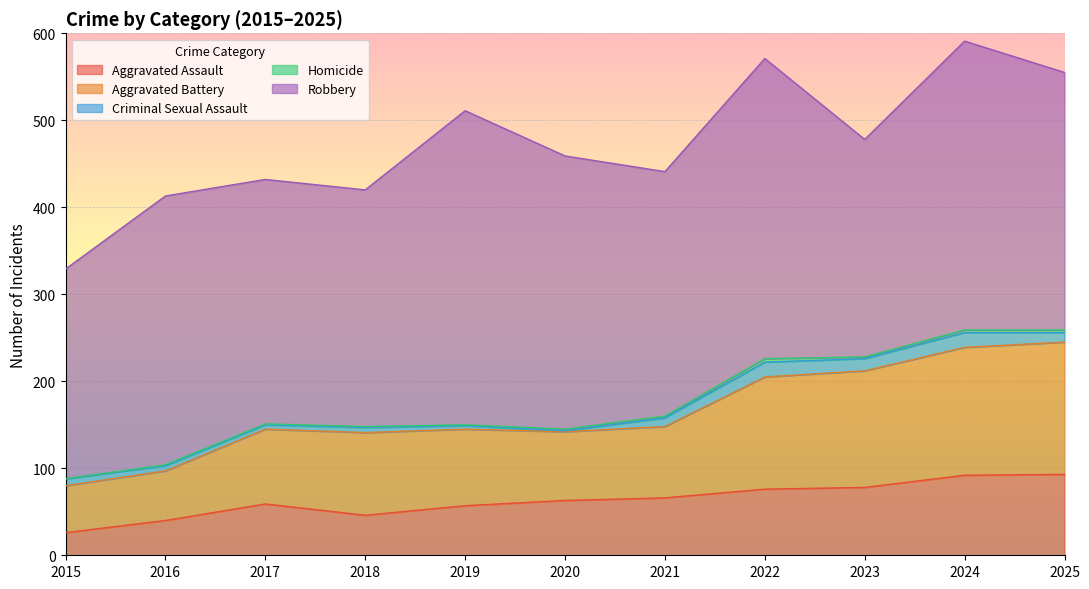

How many values in the Aggravated Battery series exceed 88?

5